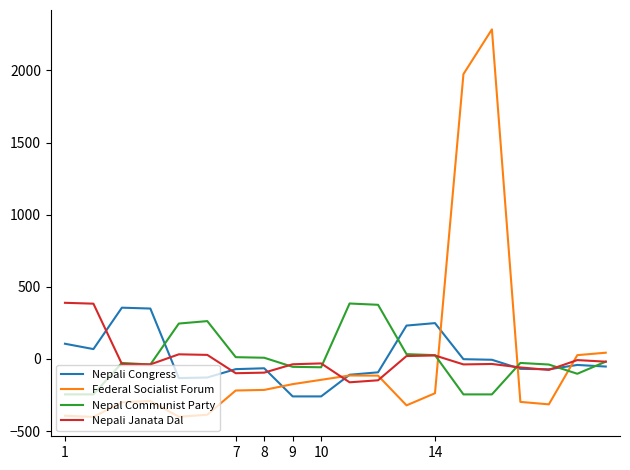

What is the maximum value shown in the chart?

2284.4